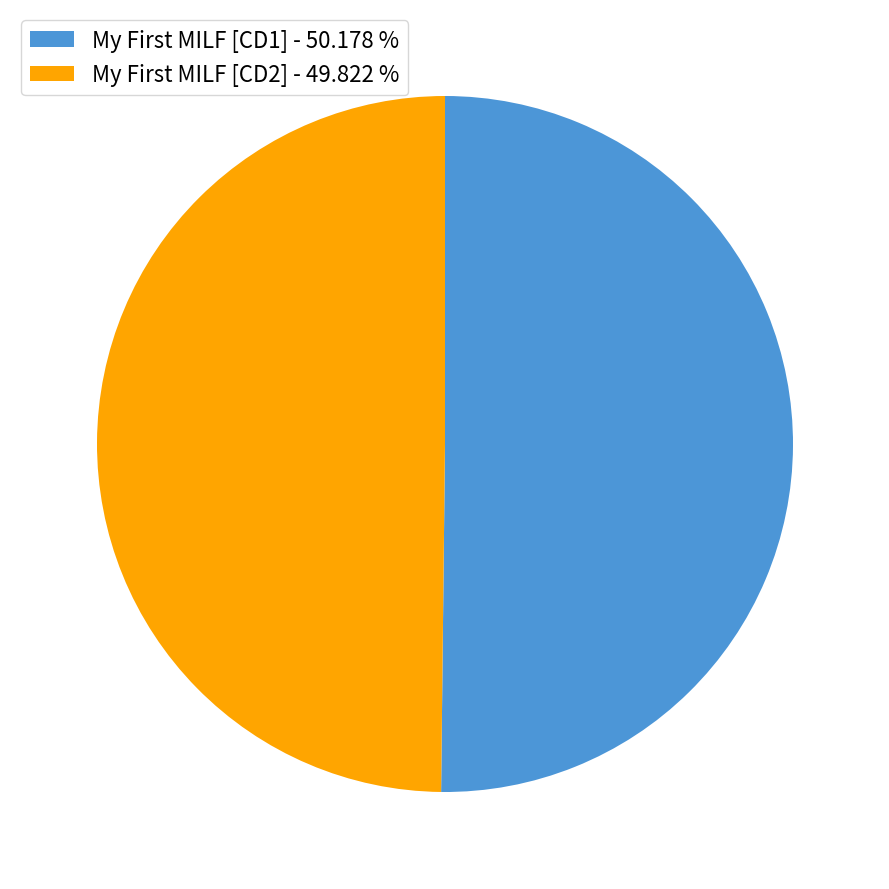

How many slices are in this pie chart?

2